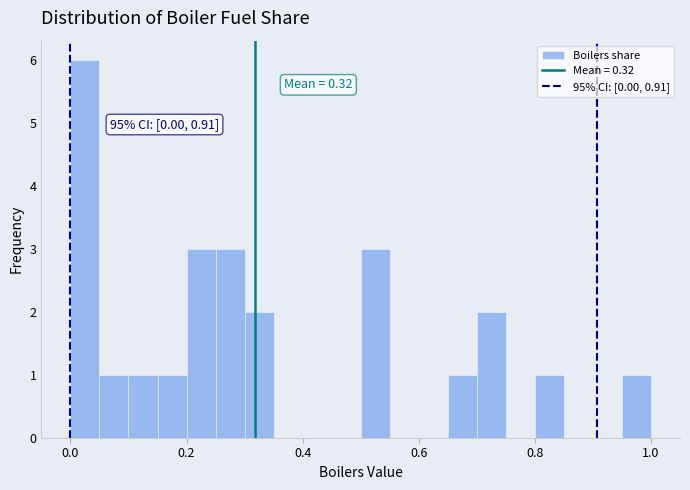

Read against the x-axis, roughly where is the centre of the tallest bar?

0.02